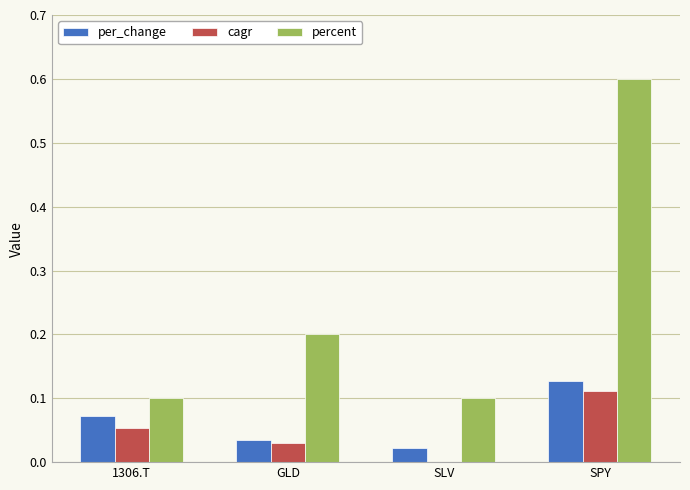

Is it true that percent equals 0.1 at SLV?

True